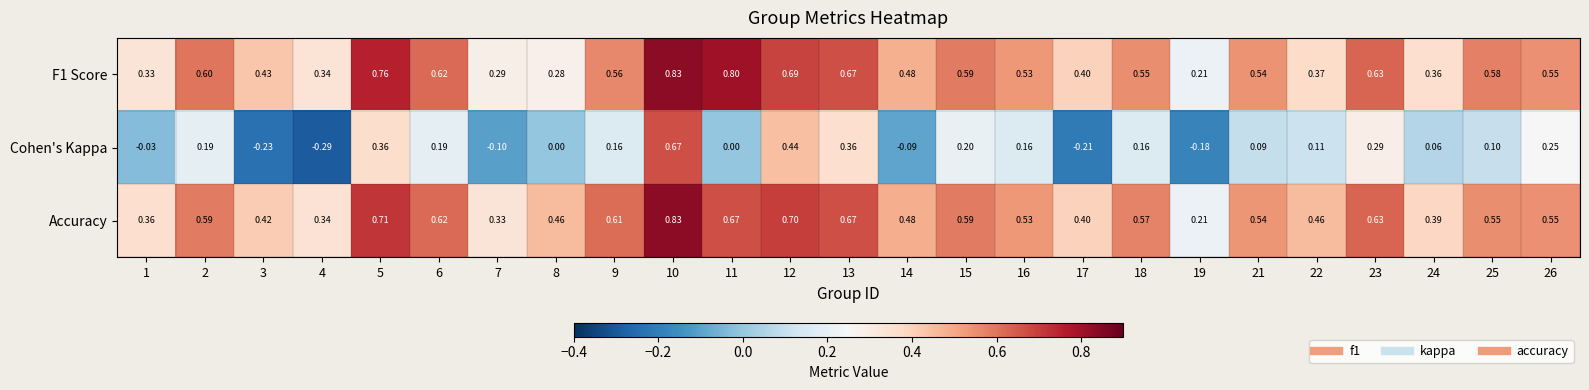

What is the total value across all series at 9?

1.3